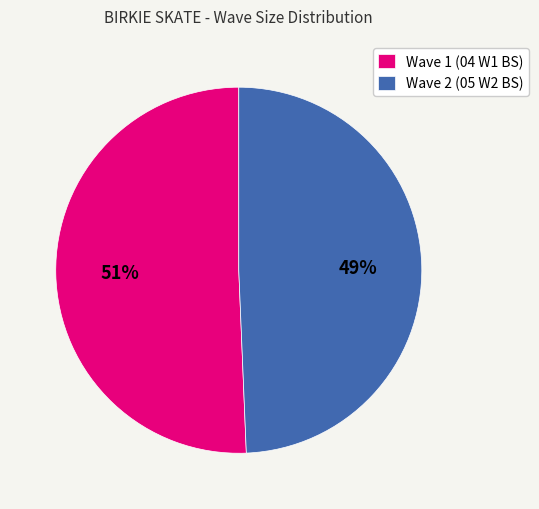

The Wave 2 (05 W2 BS) slice represents 43% of the pie. True or false?

False